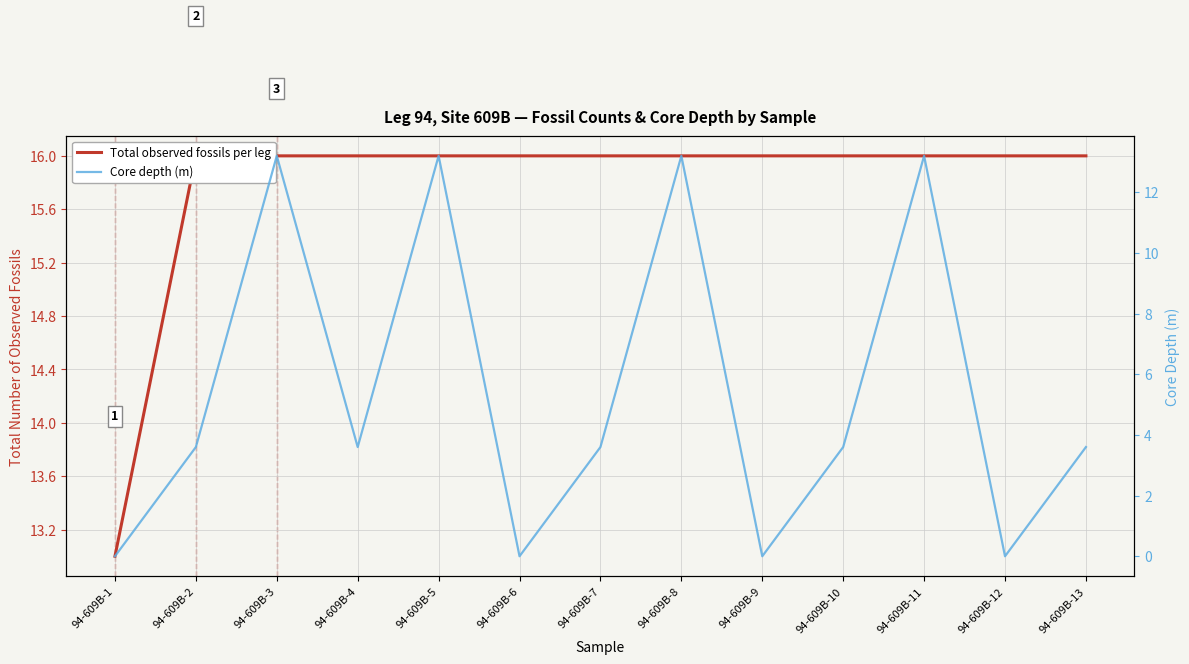

Reading left to right, transcribe all the data shown in this chart.

Total observed fossils per leg: 13.0	16.0	16.0	16.0	16.0	16.0	16.0	16.0	16.0	16.0	16.0	16.0	16.0
Core depth (m): 0.0	3.6	13.2	3.6	13.2	0.0	3.6	13.2	0.0	3.6	13.2	0.0	3.6